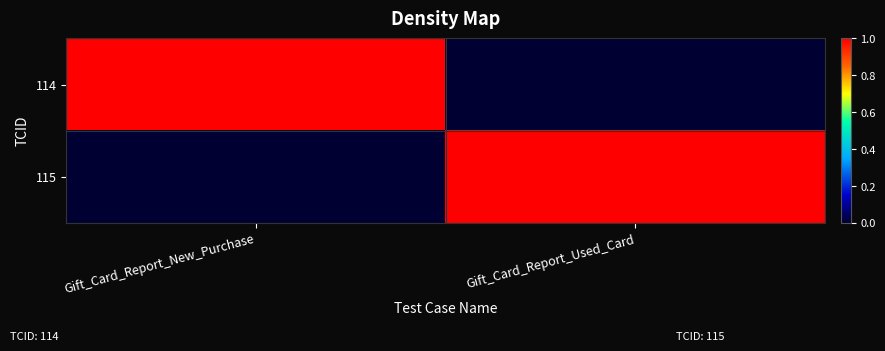

Which series has the largest total across all categories?

114